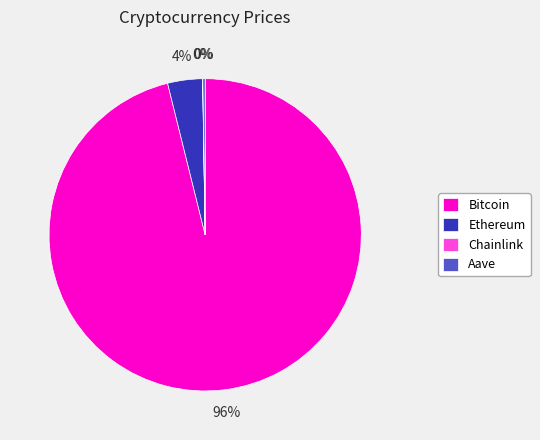

Is there any slice that represents more than half of the pie?

Yes